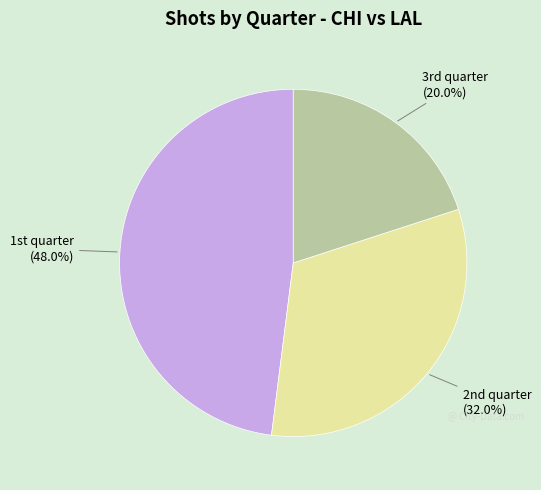

Does any single category account for the majority?

No